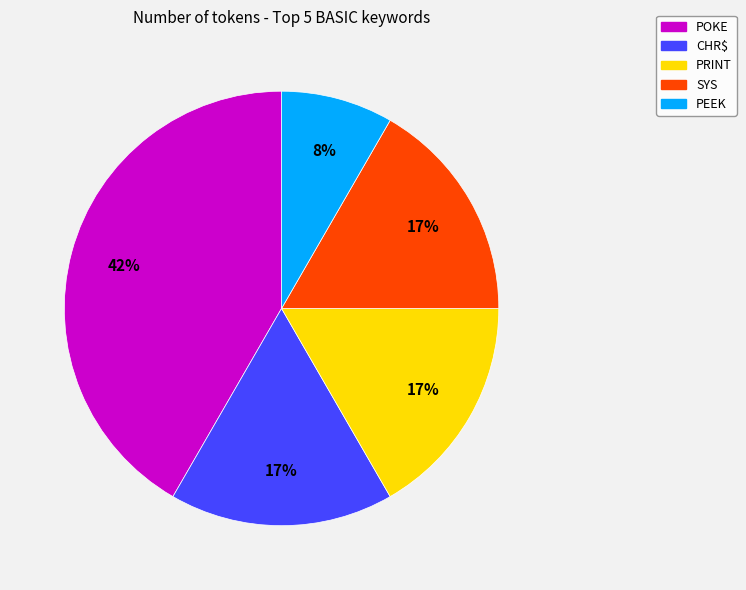

Combined, do POKE and PRINT account for over 50%?

Yes